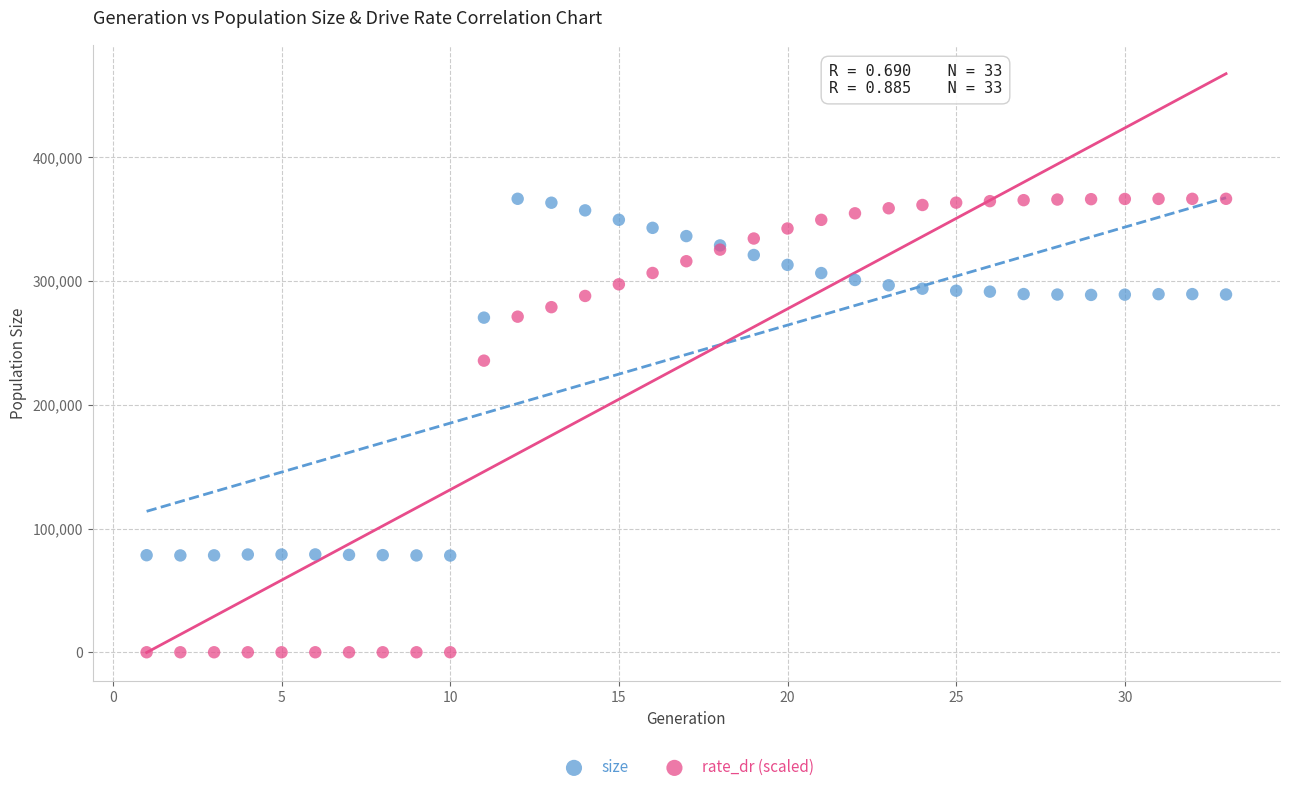

Which series contains the lowest Y value?

rate_dr (scaled)